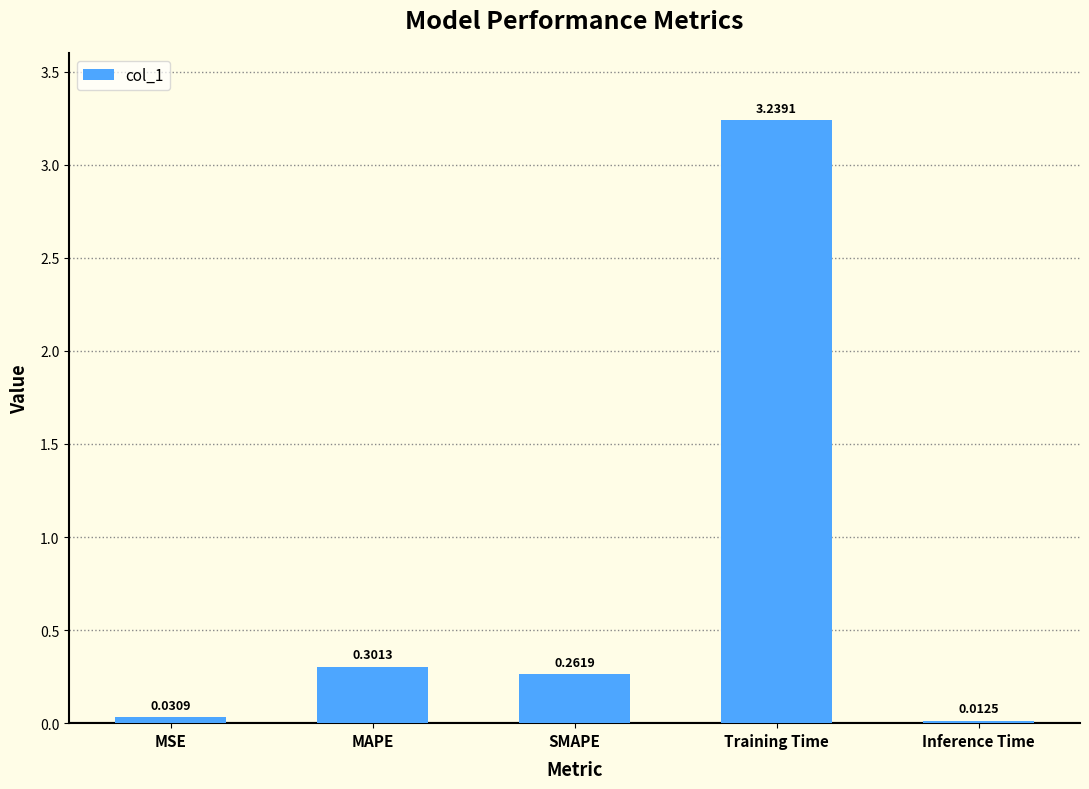

What is the label of the 5th bar from the left?

Inference Time